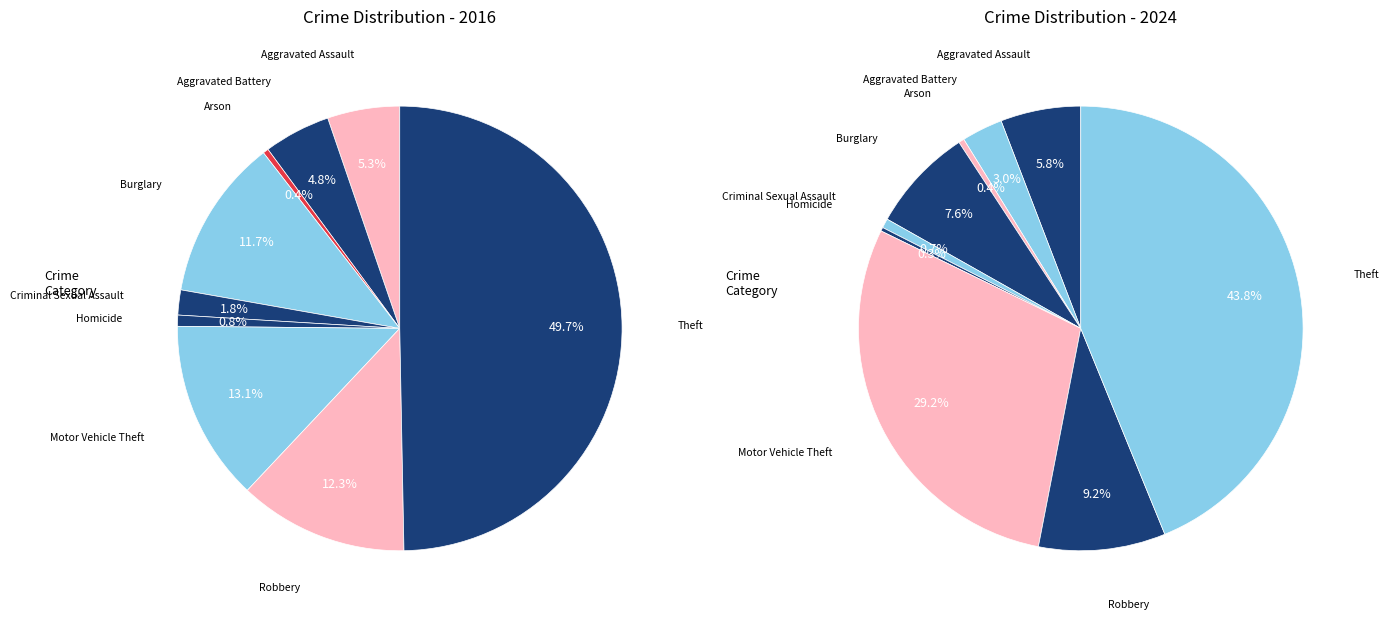

The values_2024 slice represents 5% of the pie. True or false?

True